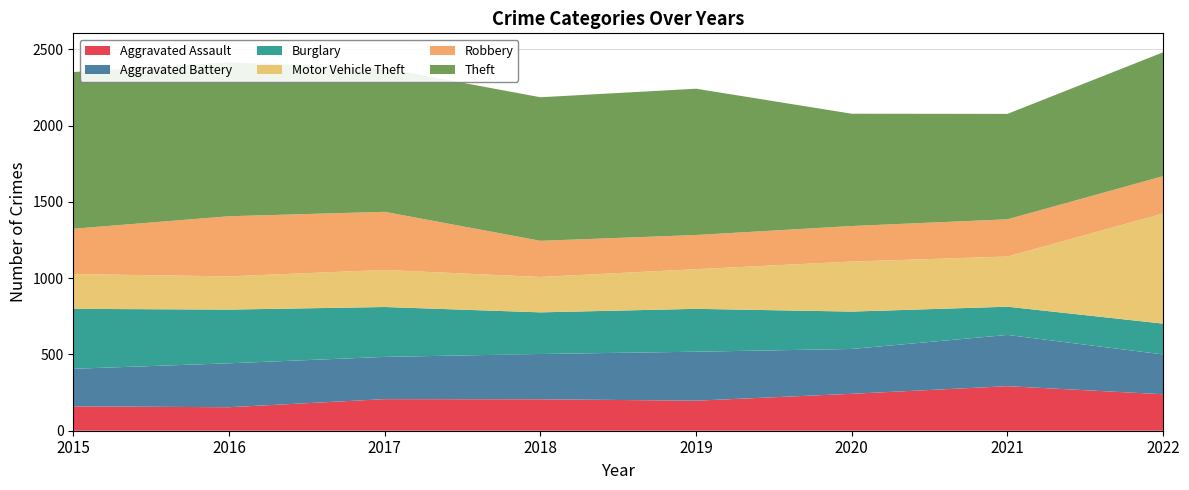

Which category has the lowest value in the Aggravated Assault series?

2016